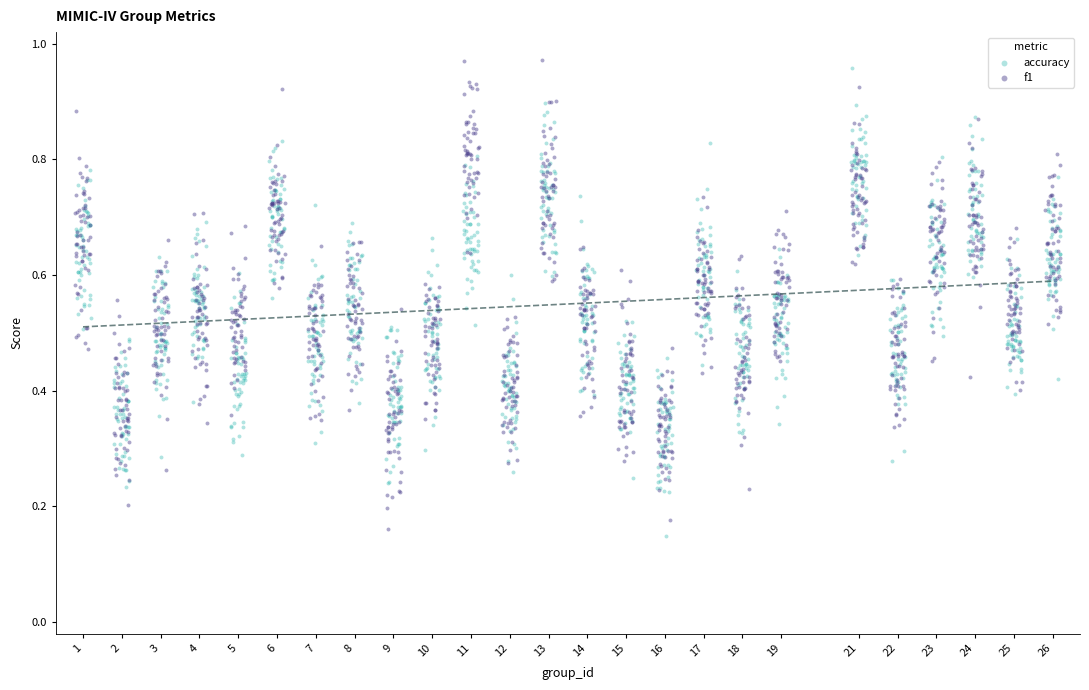

What are all the series names shown in the legend?

accuracy, f1